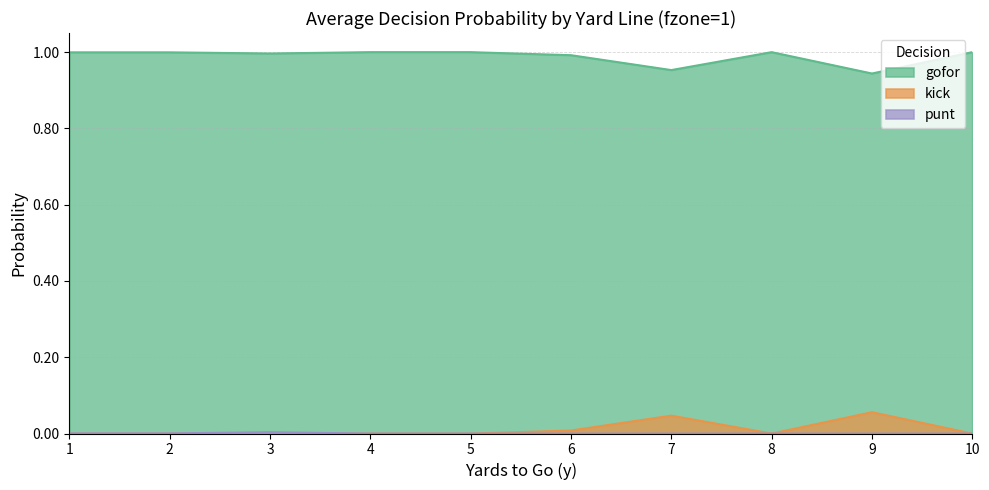

How many data points does each series have?

10